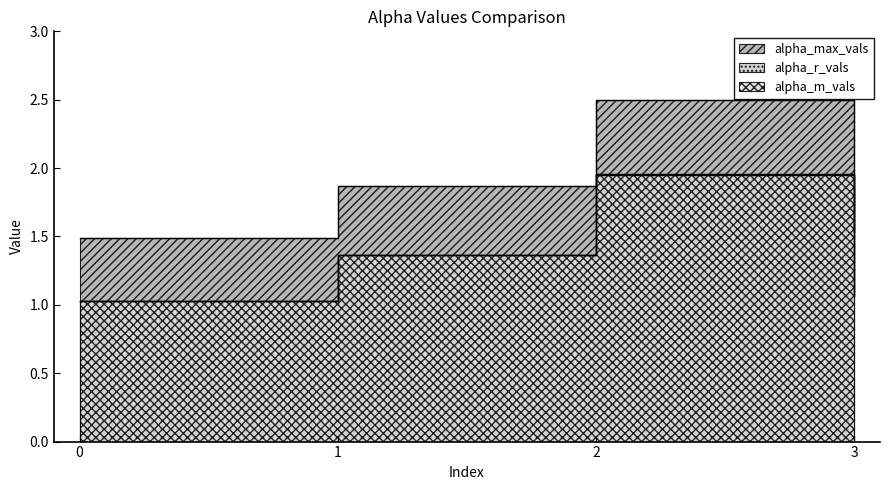

Which series ends up on top after the final intersection of alpha_m_vals and alpha_r_vals?

alpha_m_vals